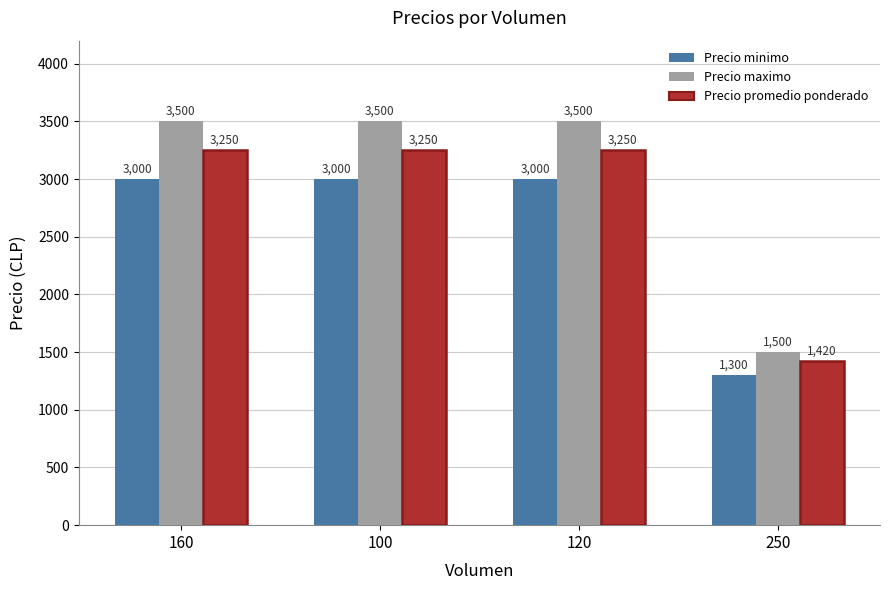

What is the approximate value of Precio promedio ponderado at 250?

1420